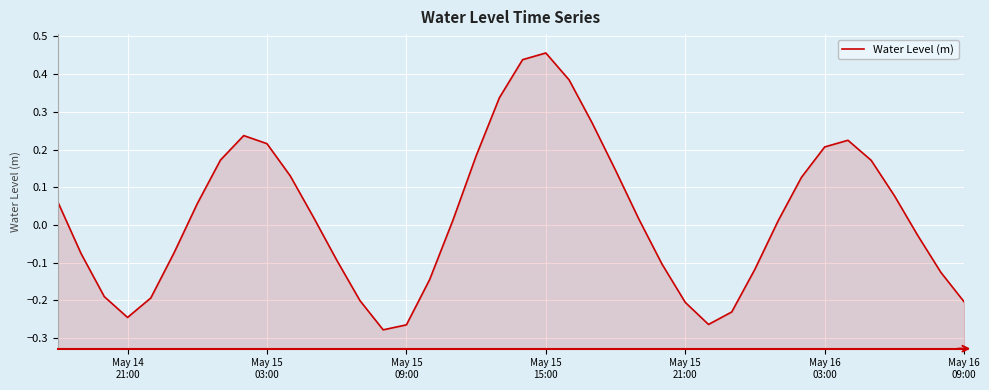

What is the greatest value displayed?

0.5